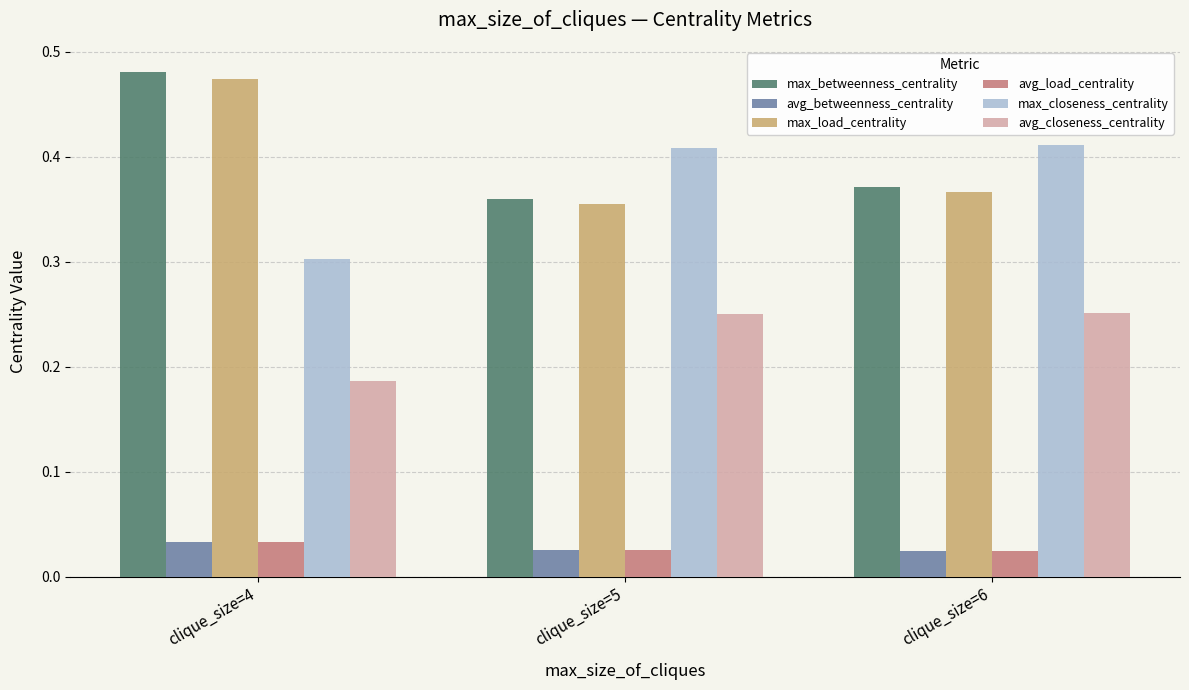

What is the sum of the max_load_centrality values at clique_size=6 and clique_size=5?

0.7